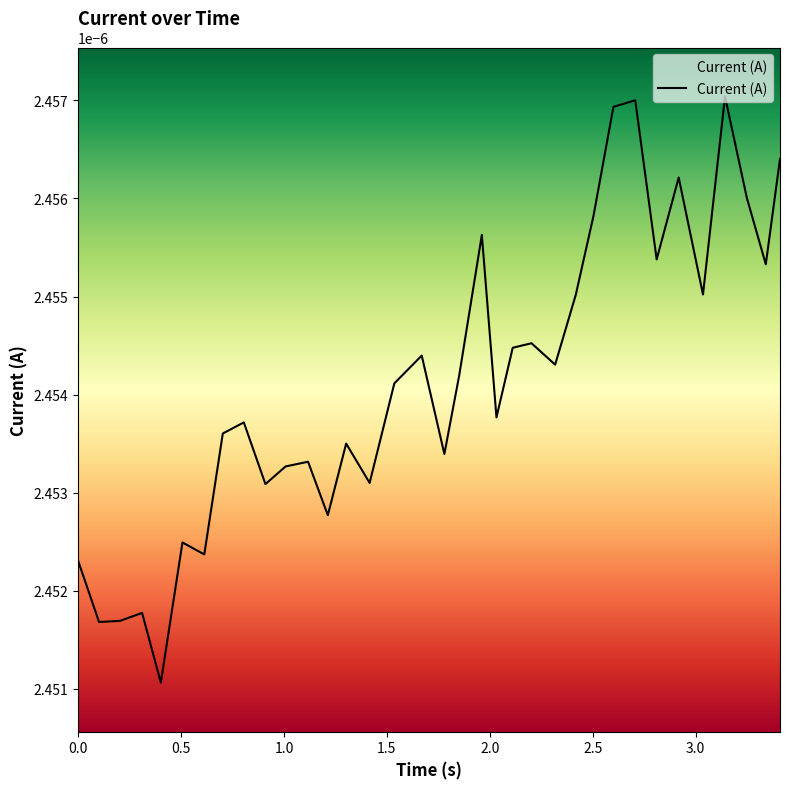

Is this an area chart (filled region under the line)?

Yes